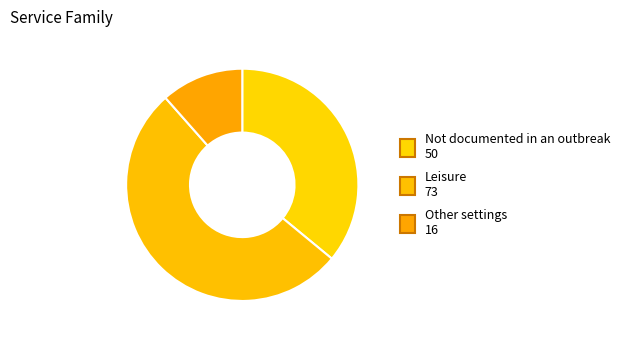

How many slices are in this pie chart?

3